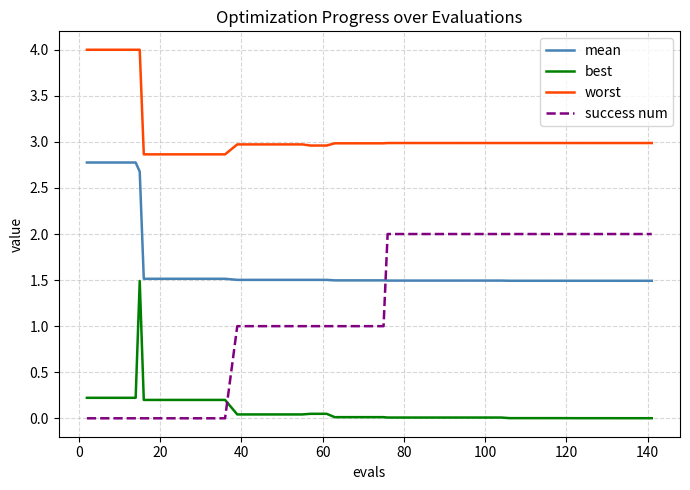

Which series has the largest range (max minus min)?

success num